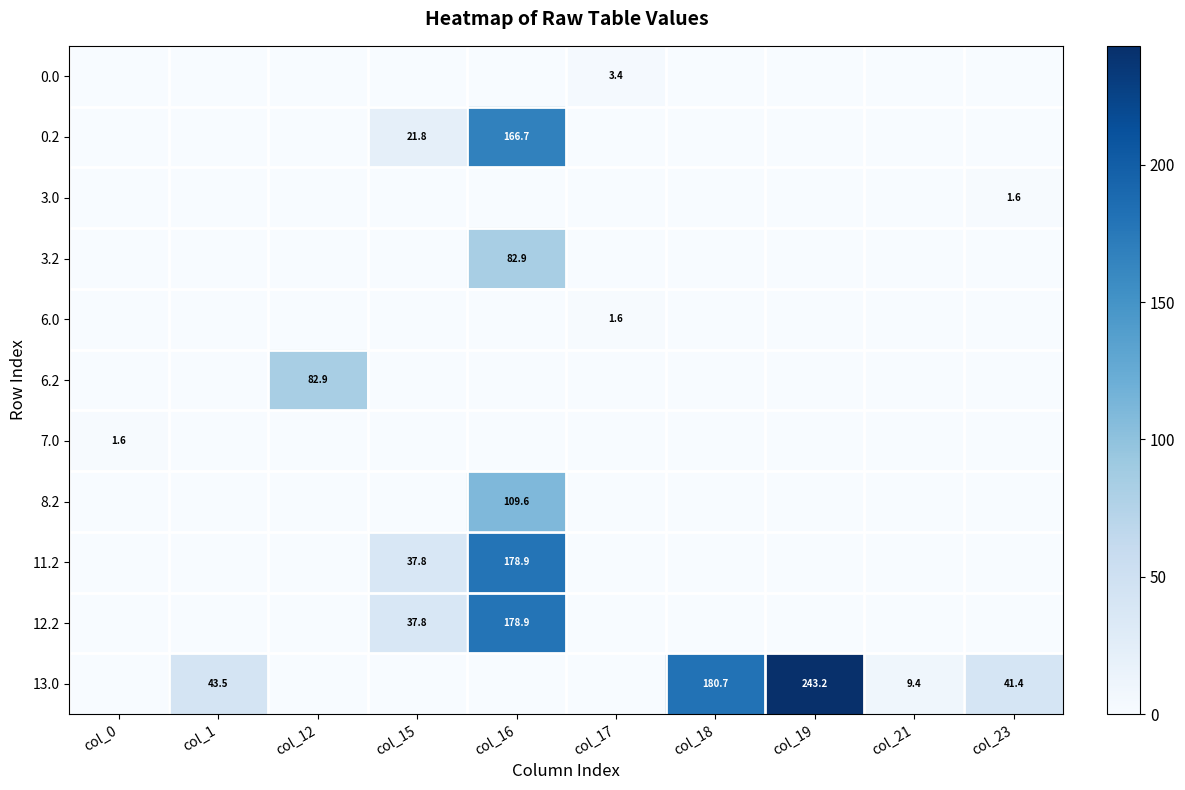

True or false: 12.2 has a value of 301.4 at col_16.

False